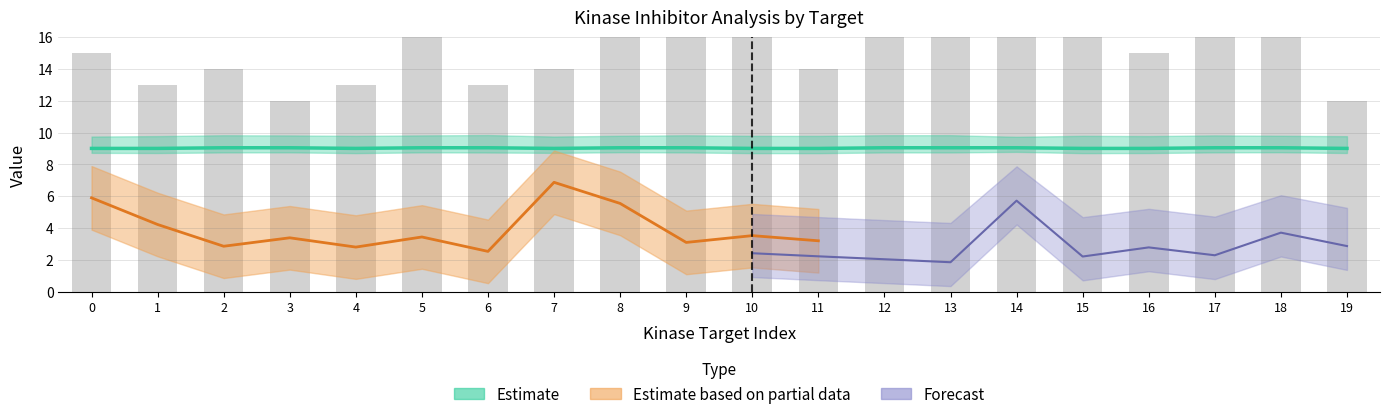

How many categories are shown in the chart?

20